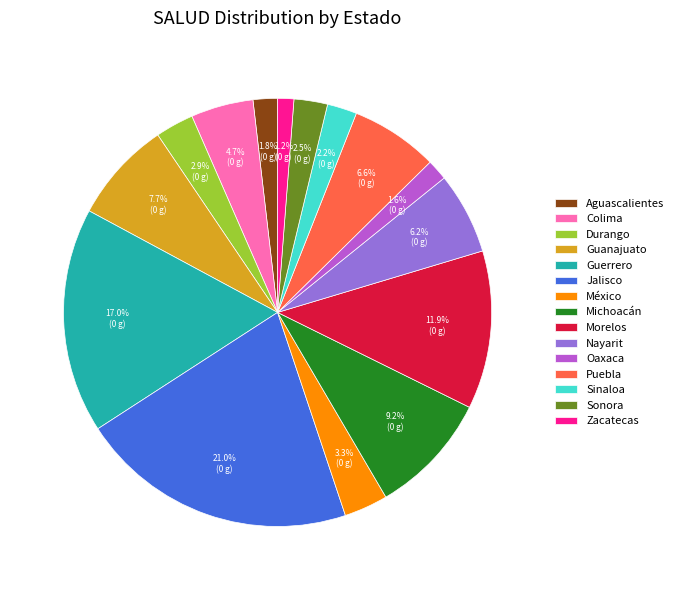

Which slice is the largest?

Jalisco